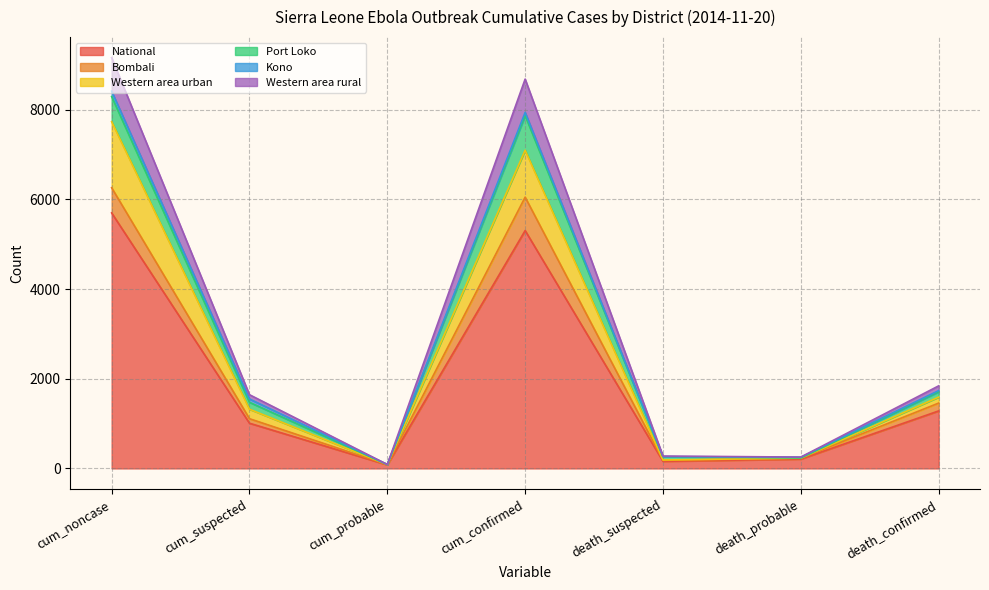

What is the smallest value displayed?

79